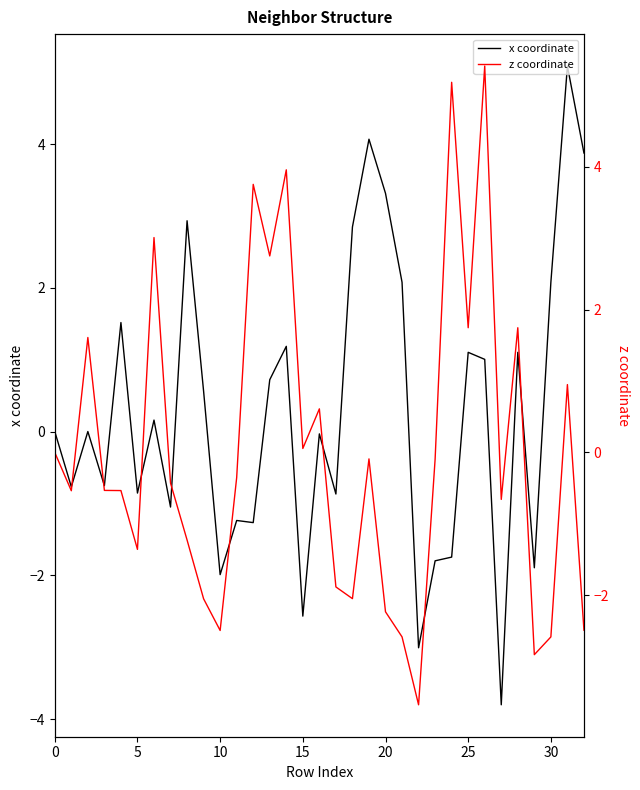

How many lines are shown in the chart?

2